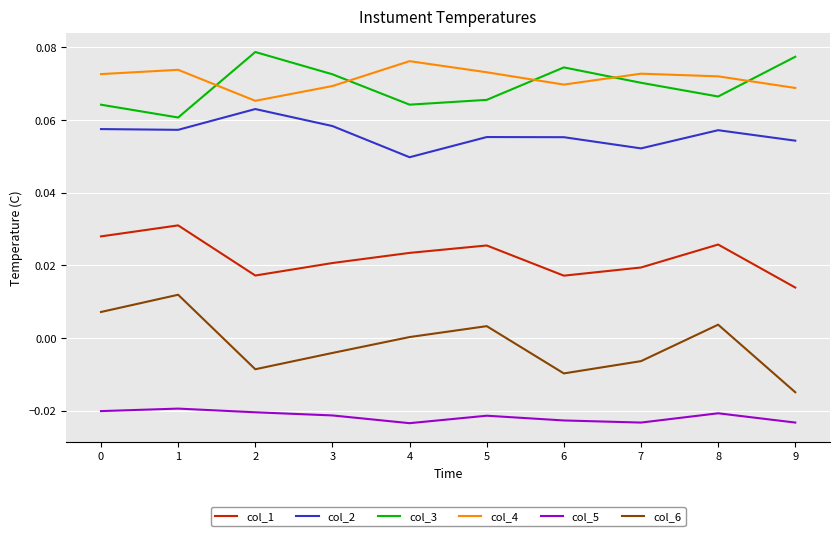

The value of col_2 at 4 is 0.1. True or false?

False